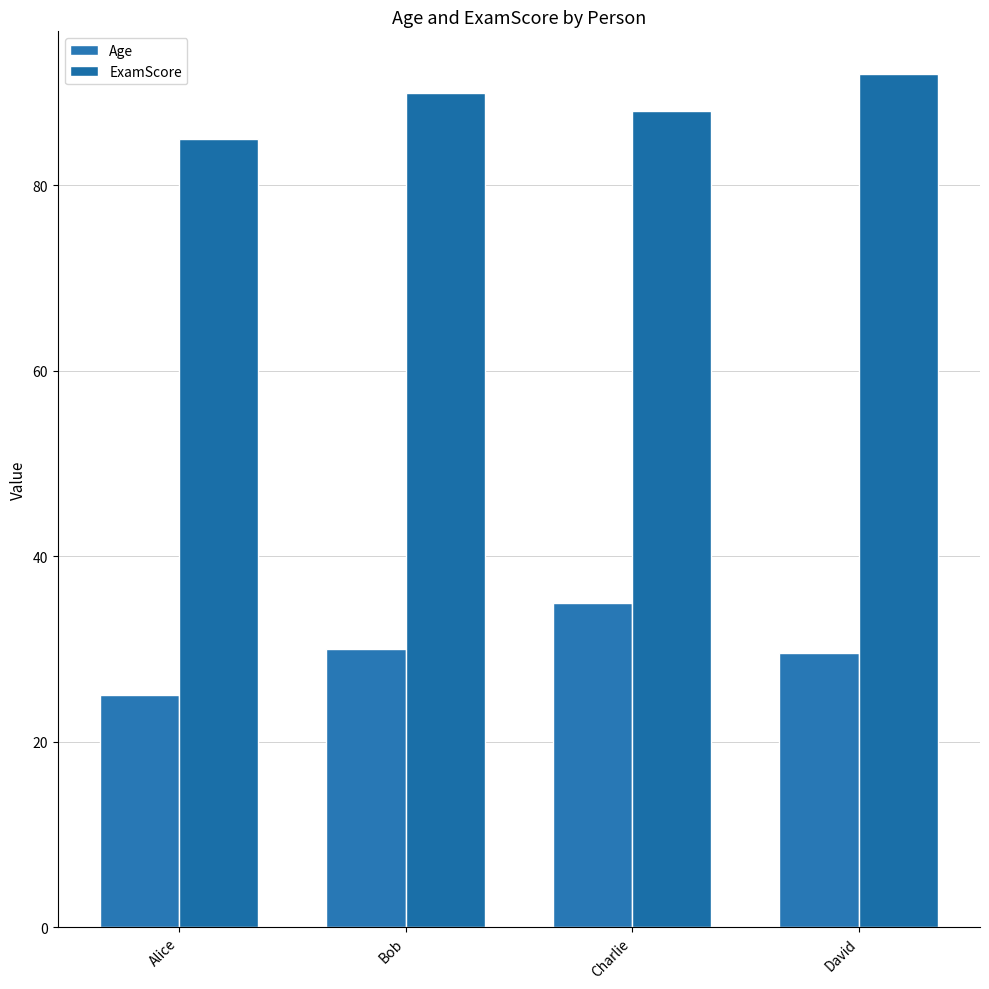

What is the difference between the ExamScore values at Alice and Charlie?

3.0